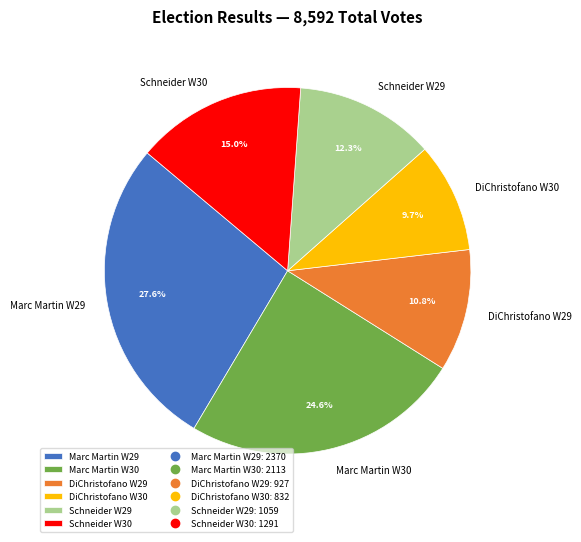

Count the number of slices in the pie.

6